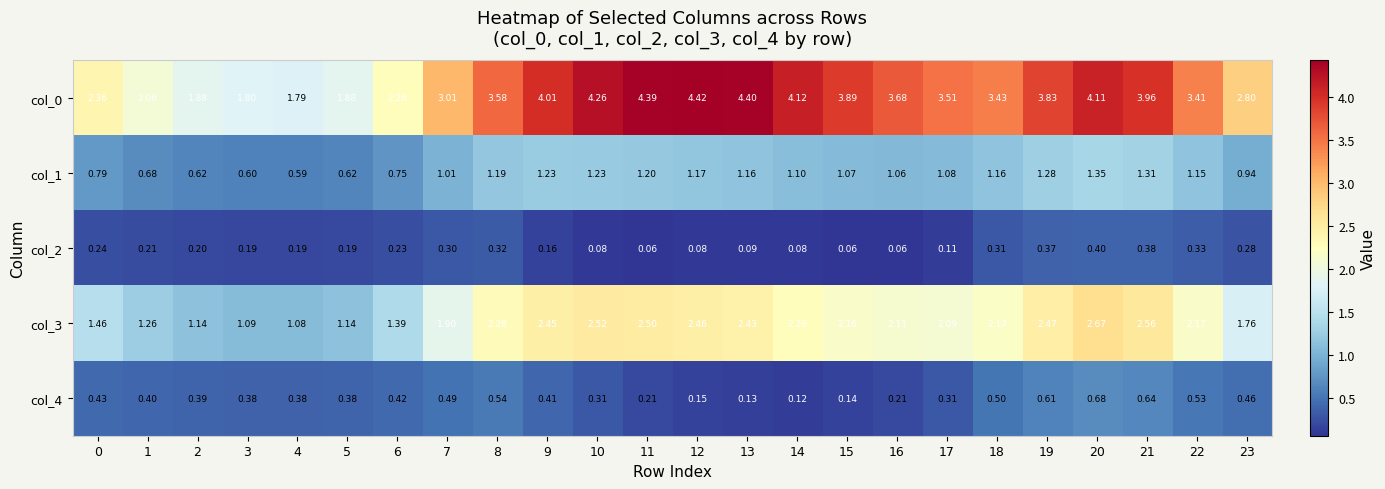

Rank the series at 8 from lowest to highest value.

col_2, col_4, col_1, col_3, col_0